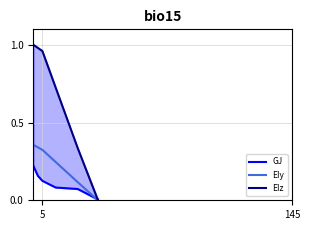

True or false: EIz and EIy intersect in this chart.

False